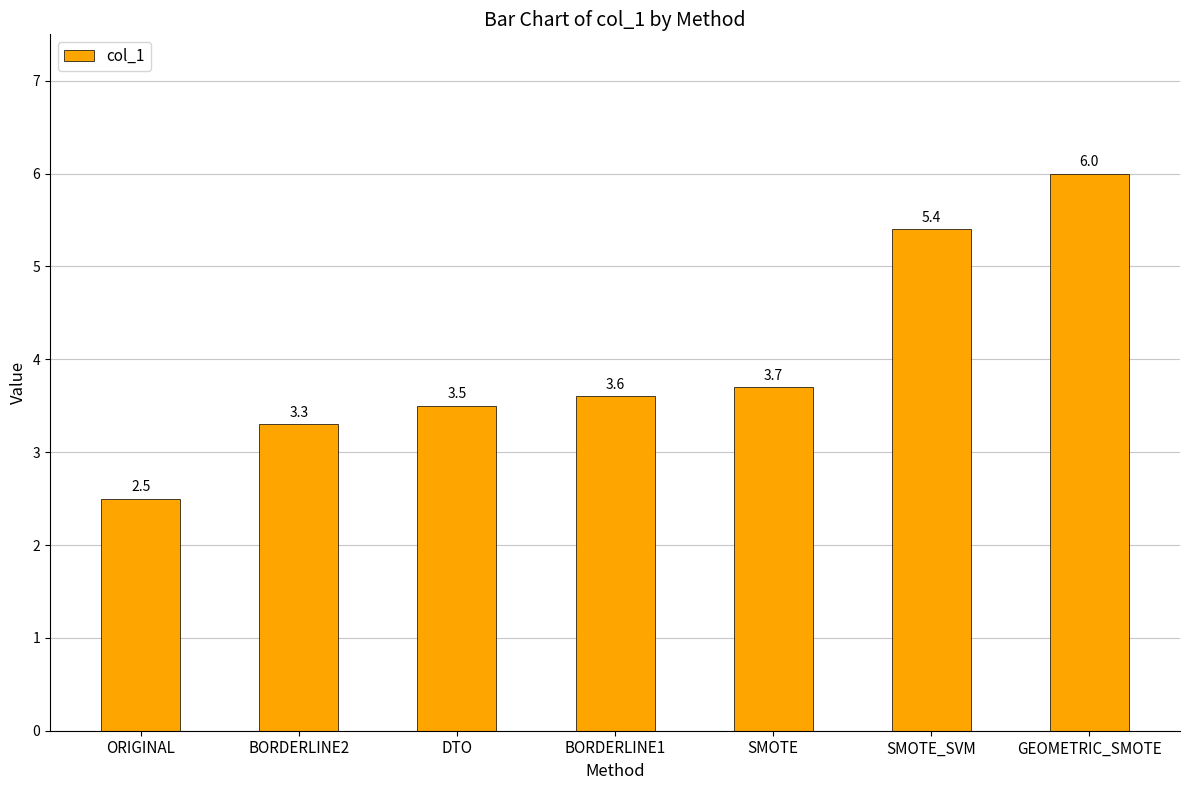

What is the label of the 6th bar from the left?

SMOTE_SVM